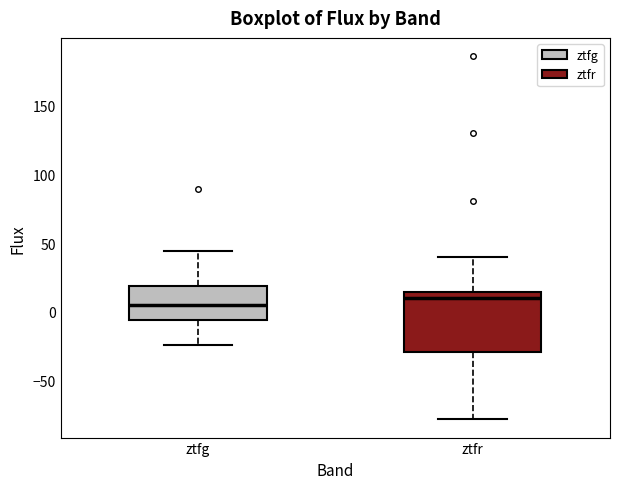

Reading left to right, read every box against the y-axis: the position of its median line, the range the box covers, and the ends of its whiskers. The values are not printed on the chart, so give them approximately, as read against the axis.

ztfg: median 5, box -5 to 20, whiskers -25 to 45
ztfr: median 10, box -30 to 15, whiskers -80 to 40